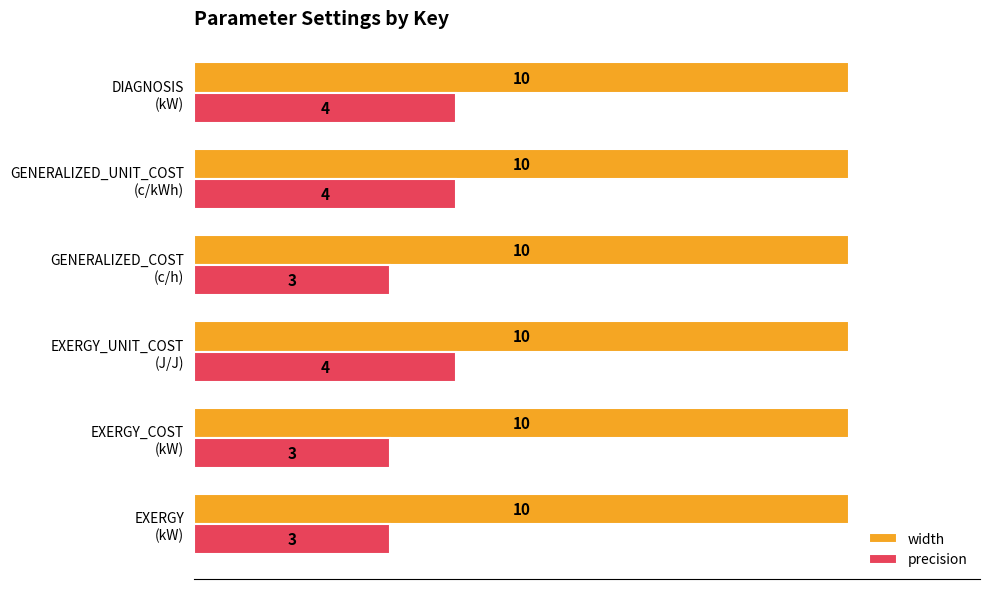

What is the sum of all width values?

60